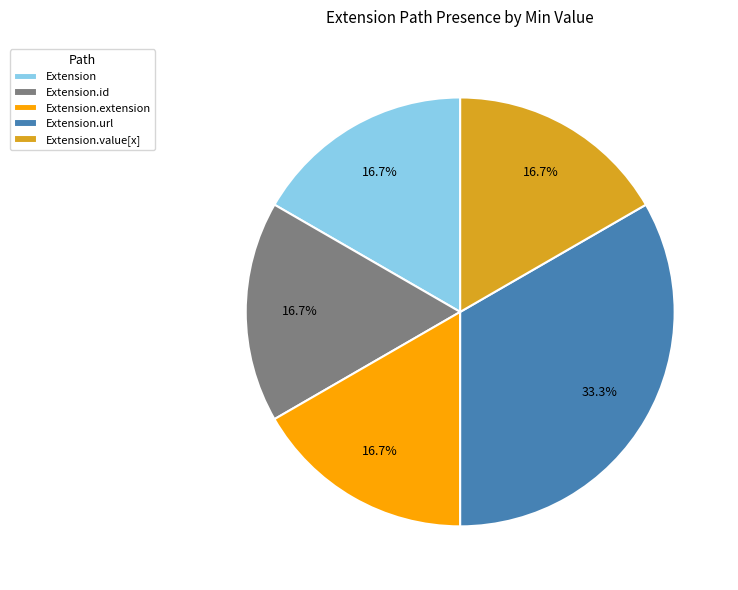

What is the largest slice in the pie chart?

Extension.url